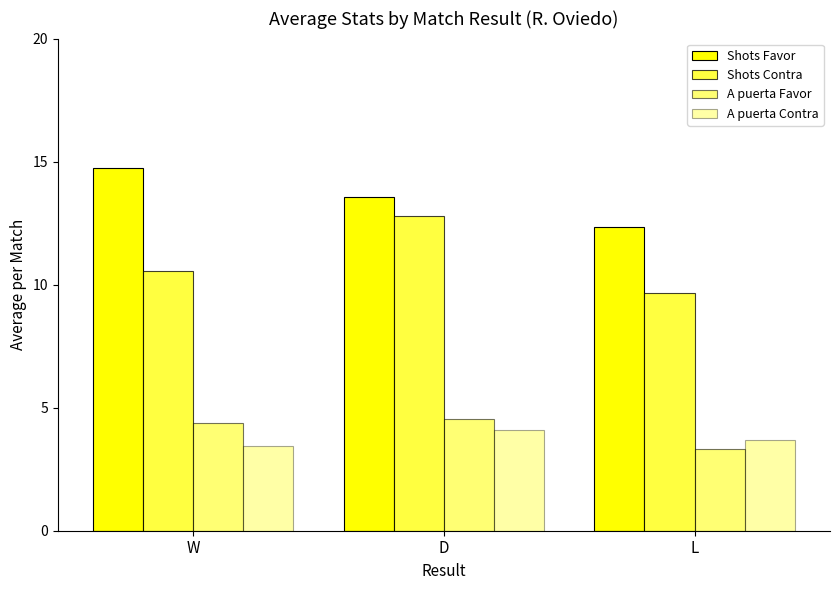

Which label corresponds to the largest value in the chart?

W